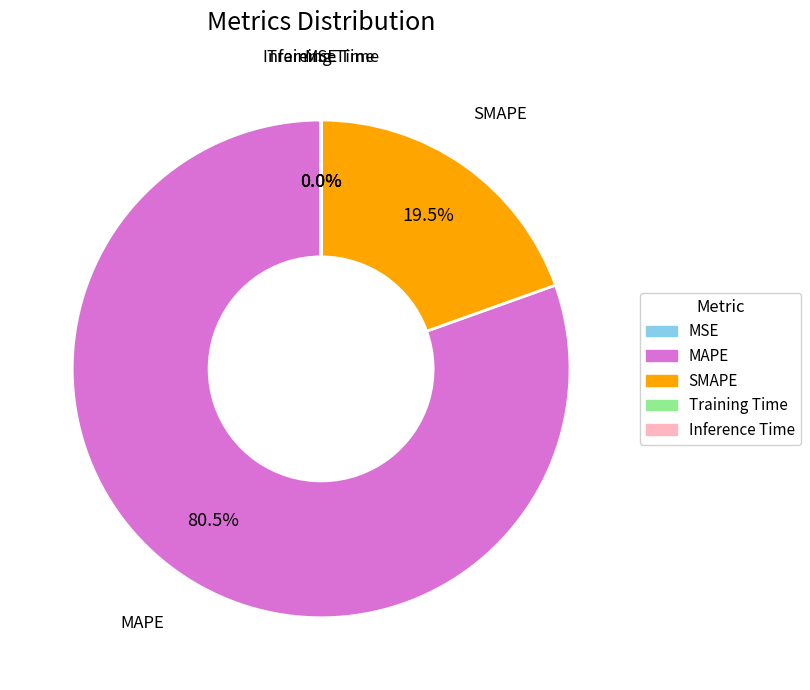

What is the largest slice in the pie chart?

MAPE